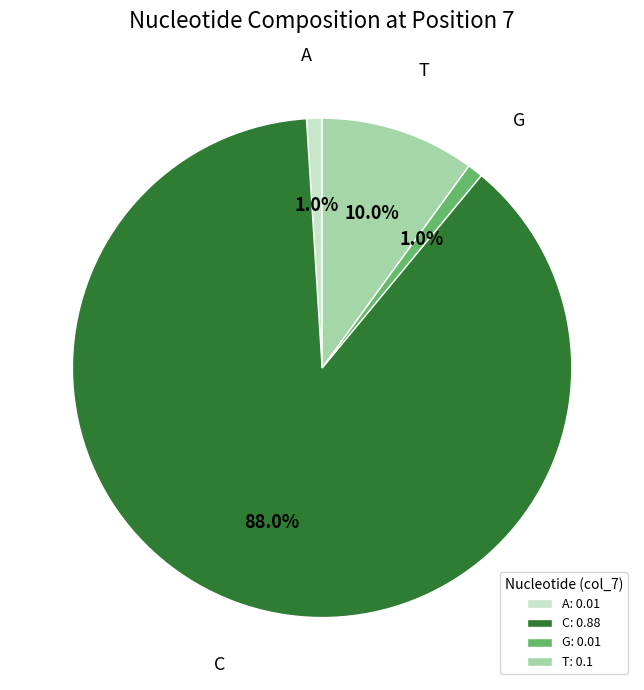

Between C: 0.88 and A: 0.01, which is larger?

C: 0.88